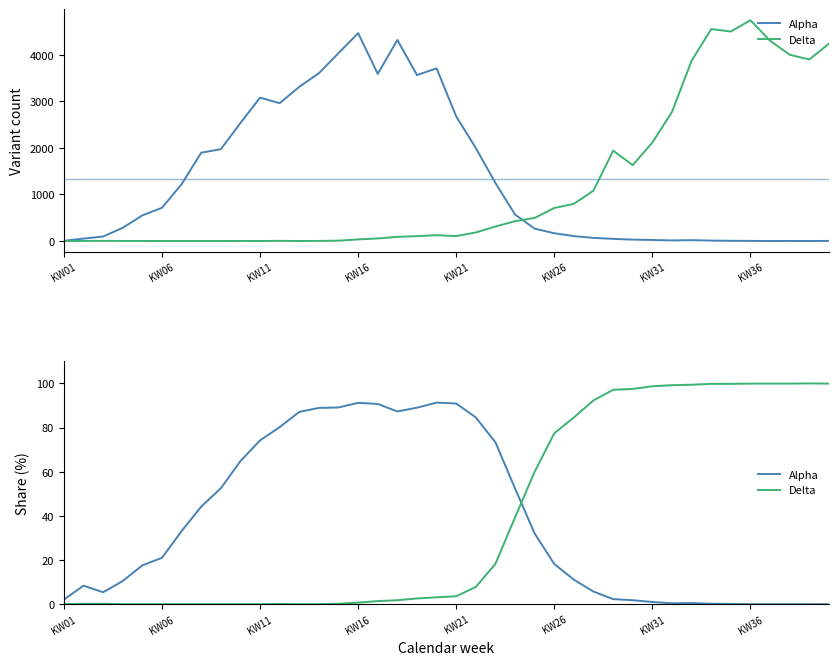

What is the difference between the second highest and minimum values in the Alpha series?

91.2